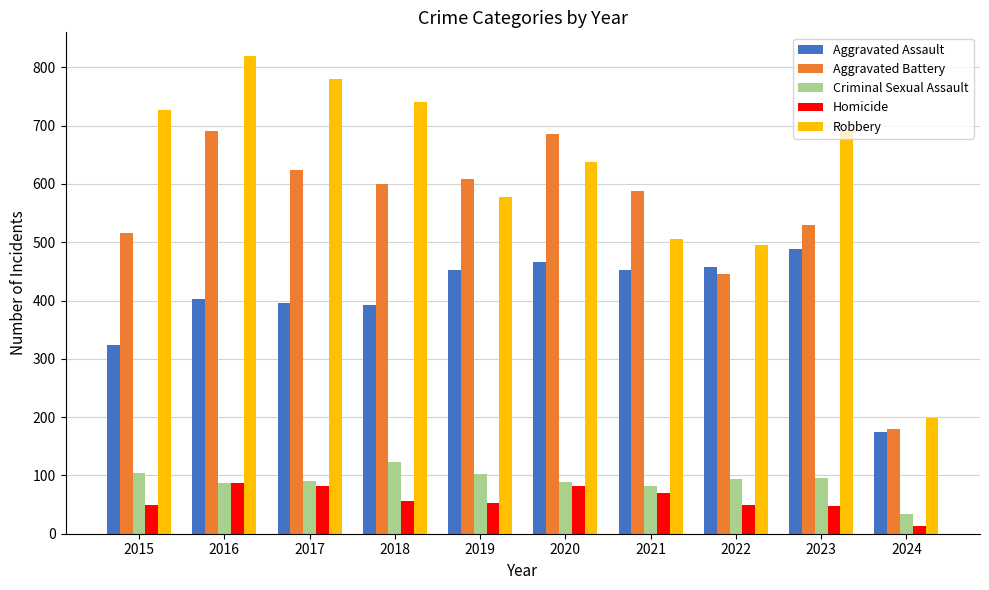

What is the lowest value of the Criminal Sexual Assault series?

33